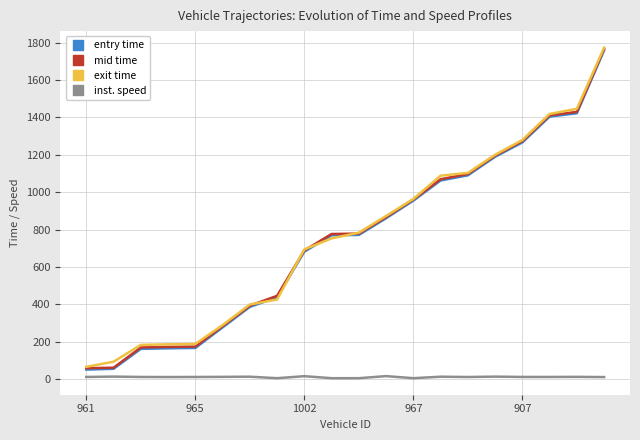

What is the minimum value for exit time?

65.7